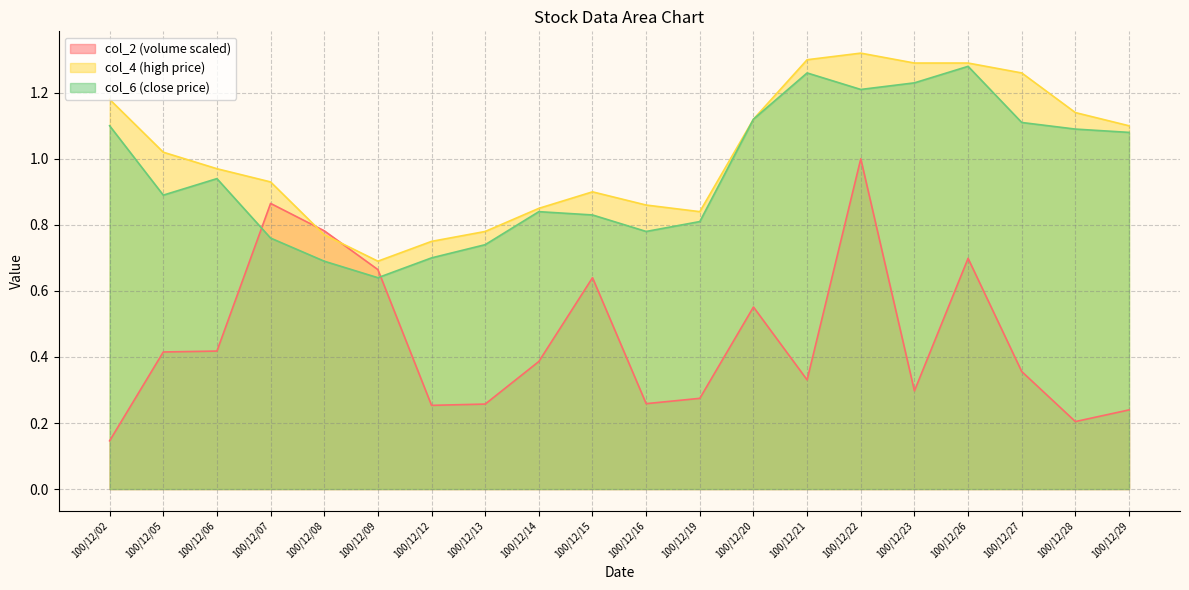

Is the value of col_2 at 100/12/23 greater than the value of col_6 at 100/12/22?

No